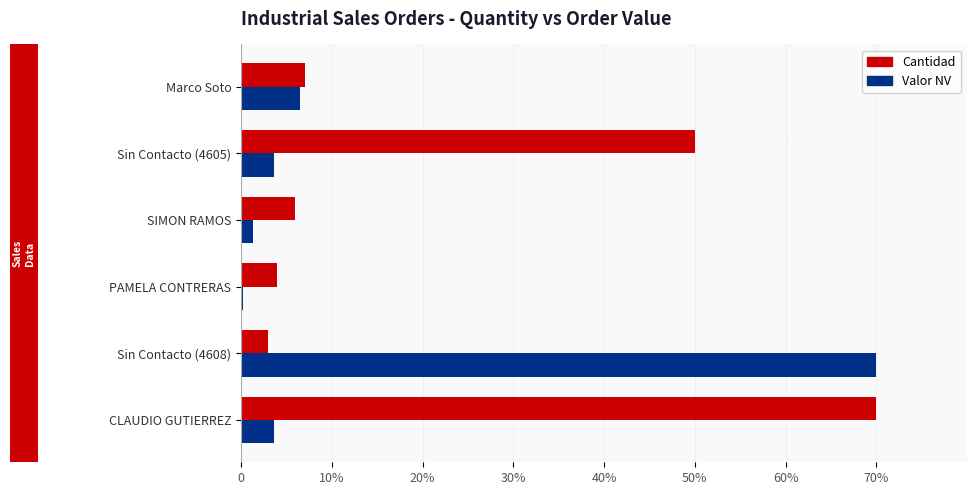

What is the maximum value shown in the chart?

70.0